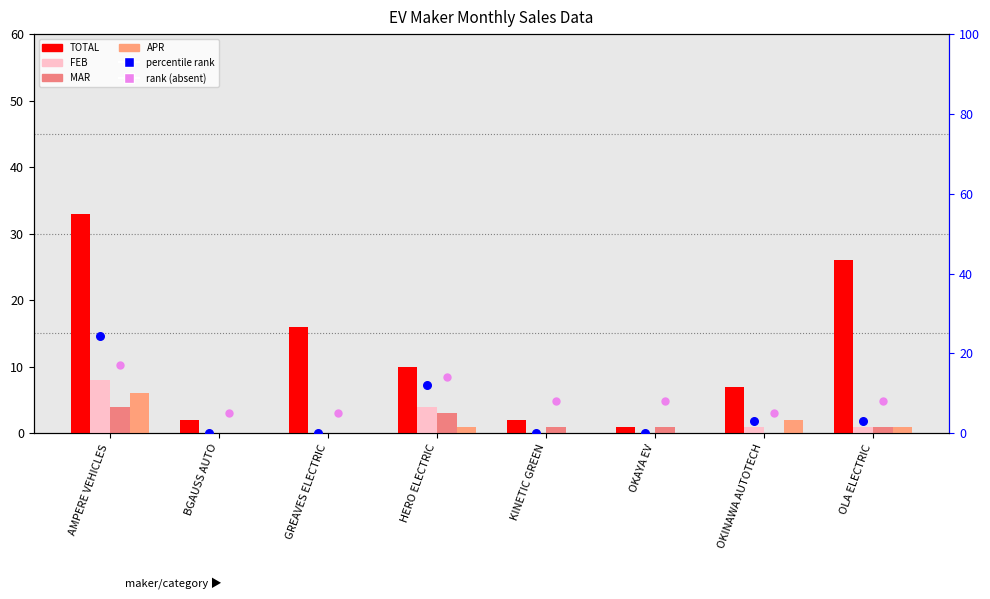

Is the value of MAR at OLA ELECTRIC greater than the value of TOTAL at OKINAWA AUTOTECH?

No